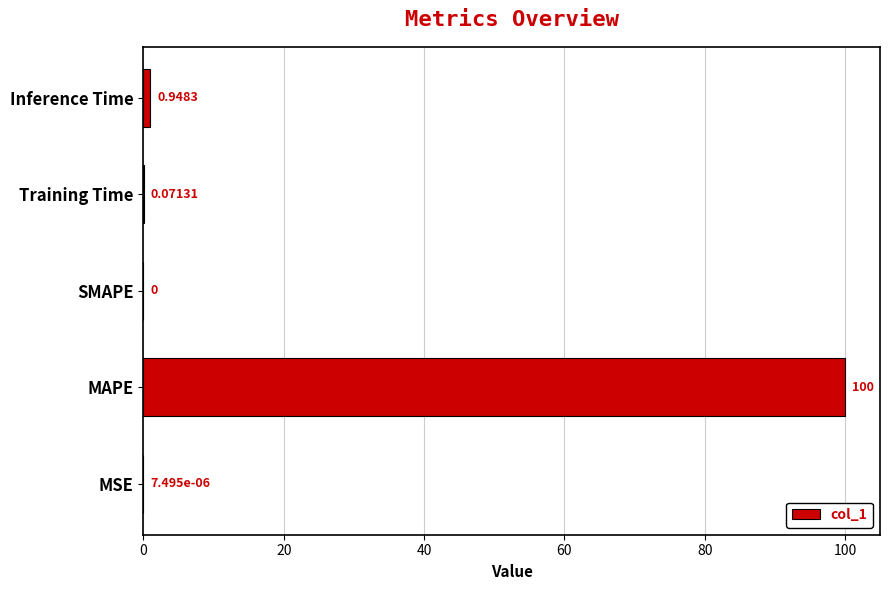

Which label corresponds to the largest value in the chart?

MAPE